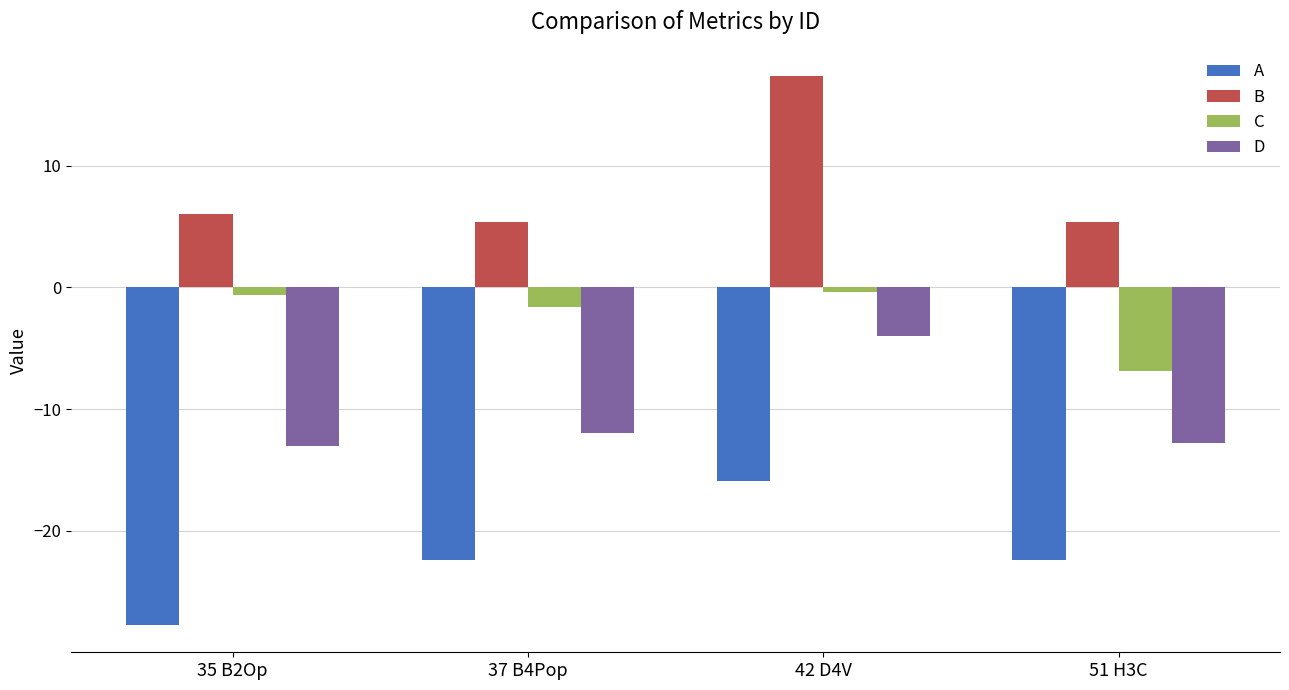

Reading right to left, transcribe all the data shown in this chart.

A: 51 H3C=-22.4	42 D4V=-15.9	37 B4Pop=-22.4	35 B2Op=-27.7
B: 51 H3C=5.4	42 D4V=17.4	37 B4Pop=5.4	35 B2Op=6.0
C: 51 H3C=-6.9	42 D4V=-0.4	37 B4Pop=-1.6	35 B2Op=-0.6
D: 51 H3C=-12.8	42 D4V=-4.0	37 B4Pop=-12.0	35 B2Op=-13.0